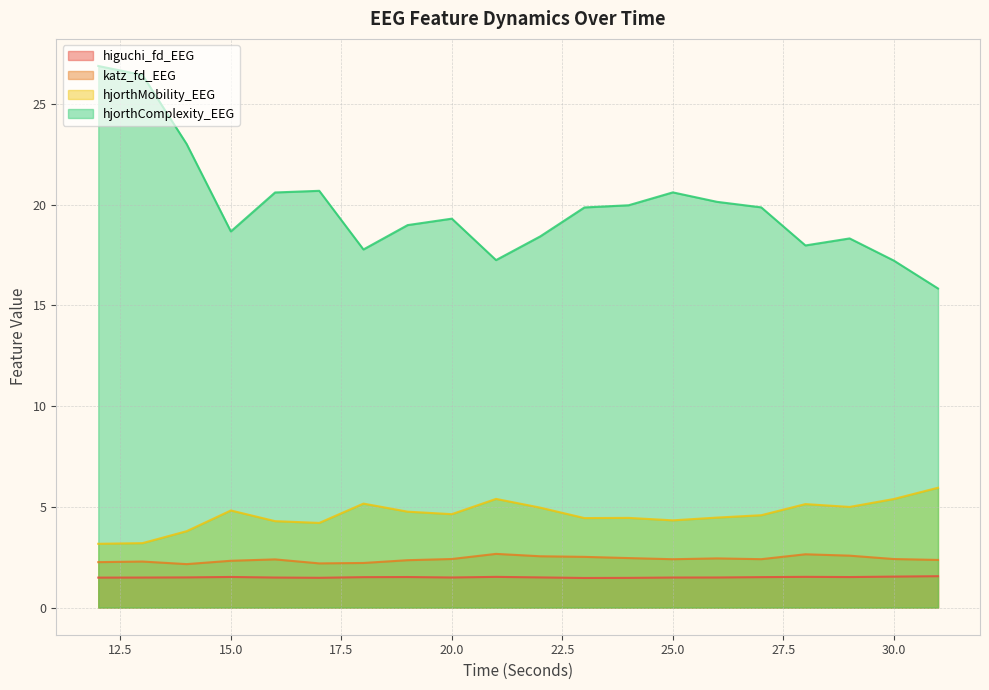

What is the maximum value shown in the chart?

26.9